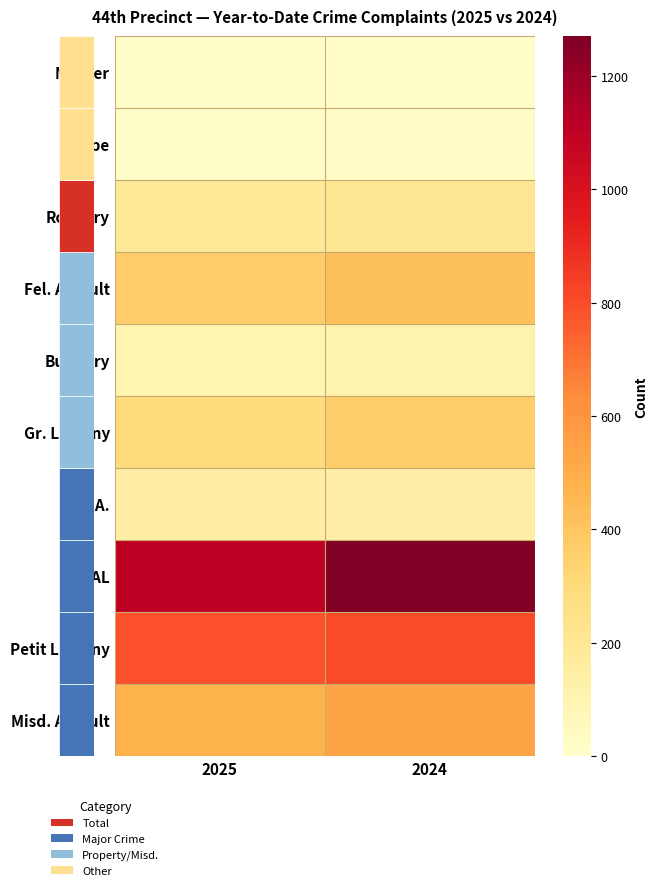

Which series has the largest range (max minus min)?

TOTAL